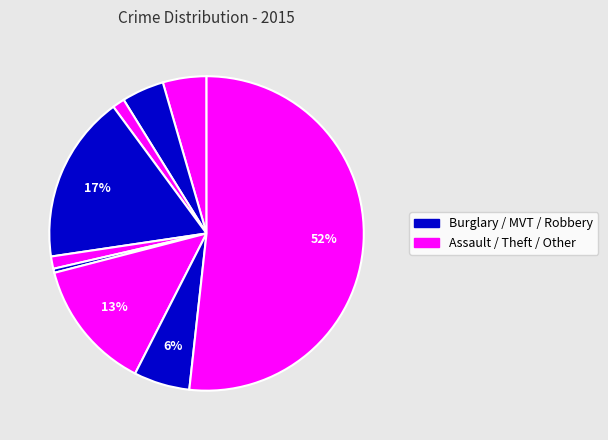

How many segments does this pie chart have?

9